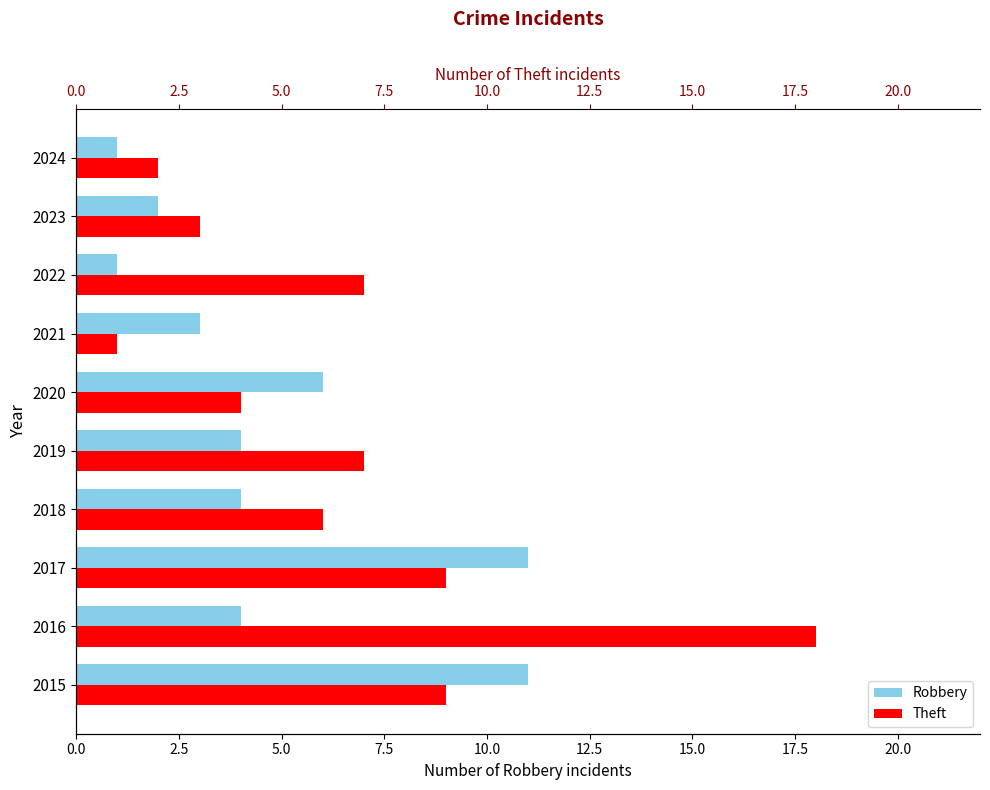

What is the greatest value displayed?

18